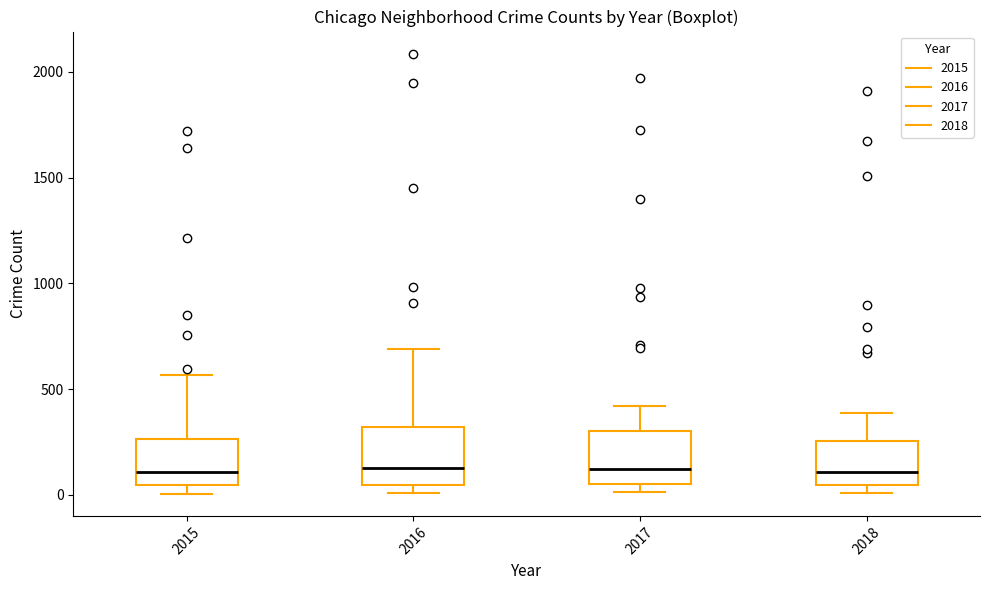

Where does the median line of the box at x = 2016 sit on the y-axis? The values are not printed on the chart, so give them approximately, as read against the axis.

150